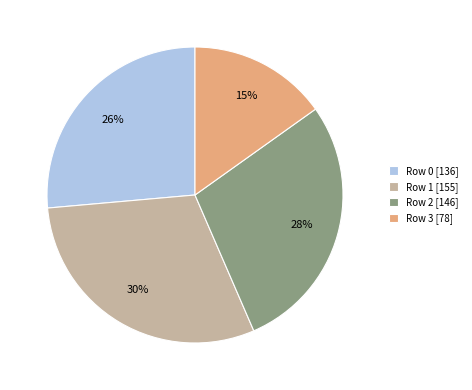

What is the ratio of the value at Row 2 to the value at Row 1?

0.9